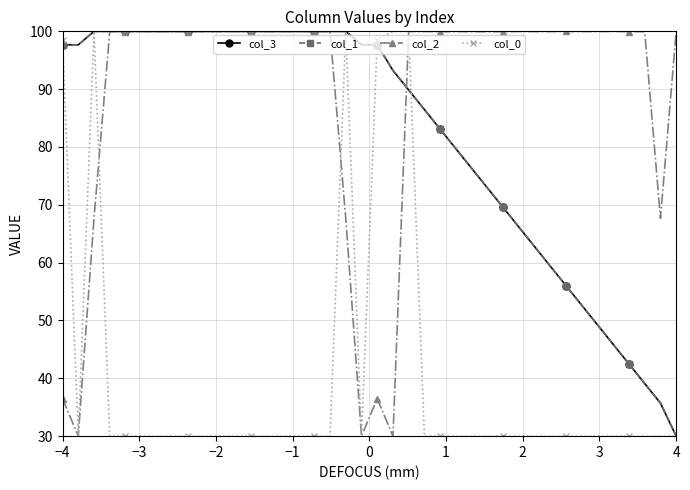

At how many categories does at least one series exceed 55?

40